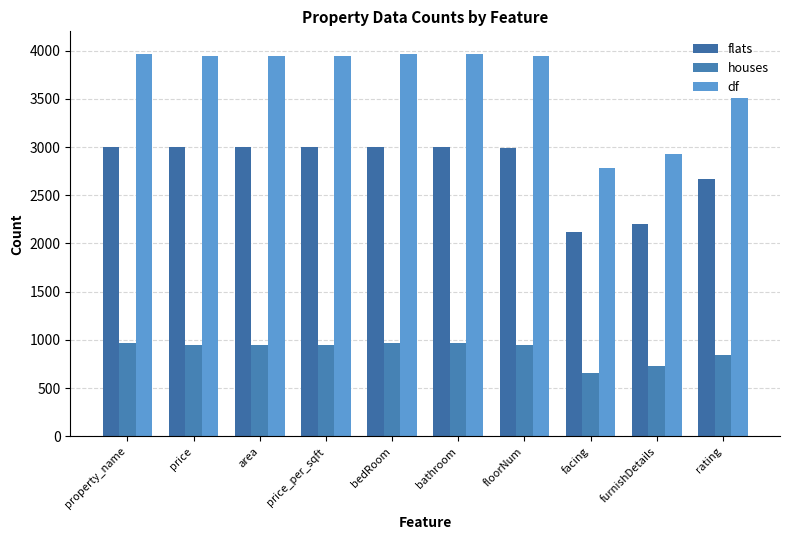

Between bedRoom and bathroom, which series saw the biggest shift?

flats